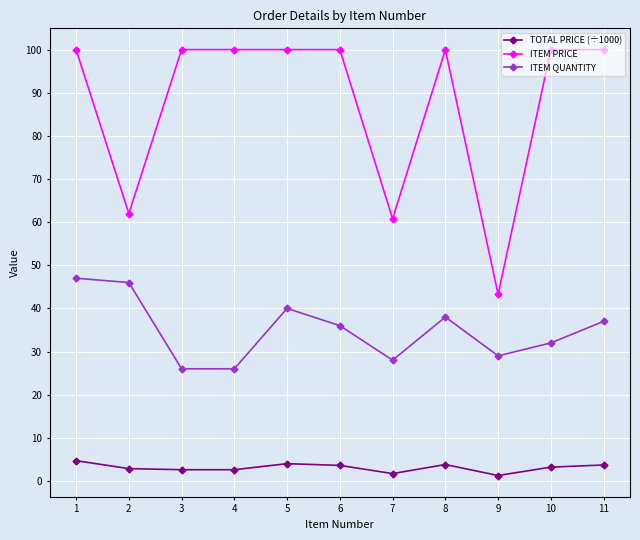

What is the smallest value displayed?

1.3